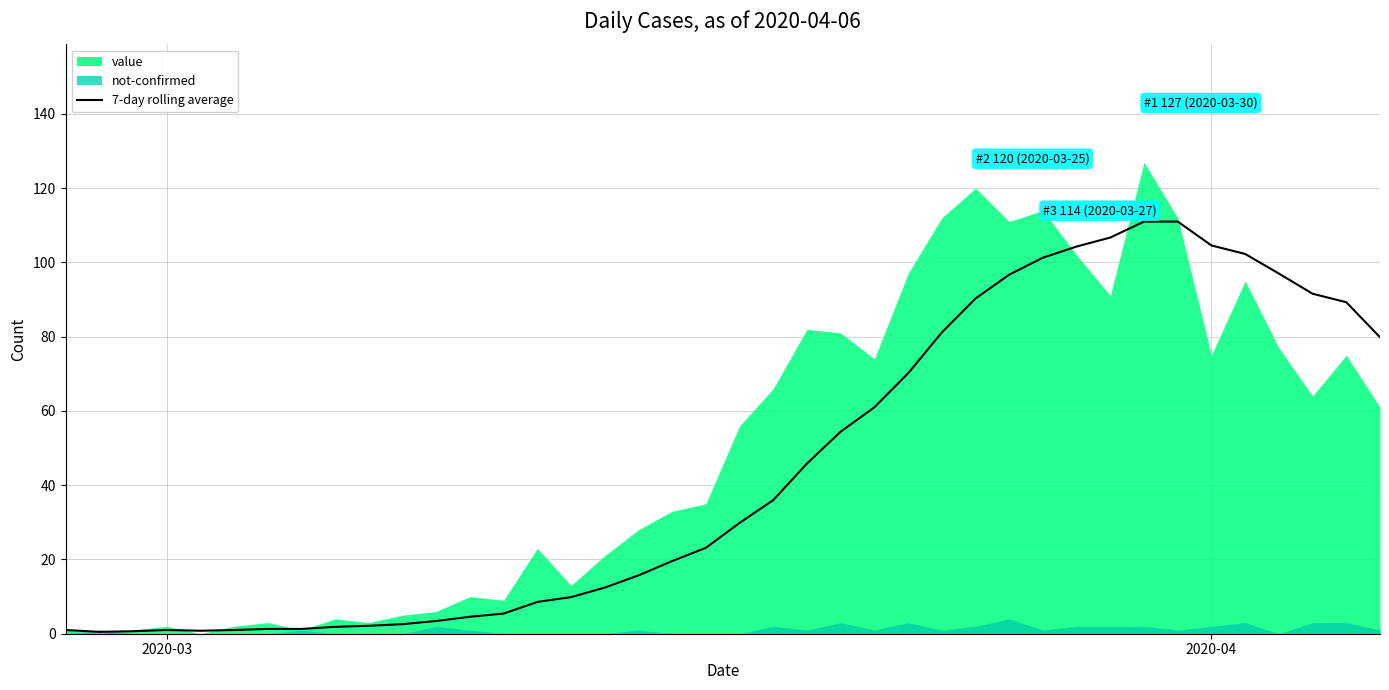

What is the maximum value for 7-day rolling average?

111.0